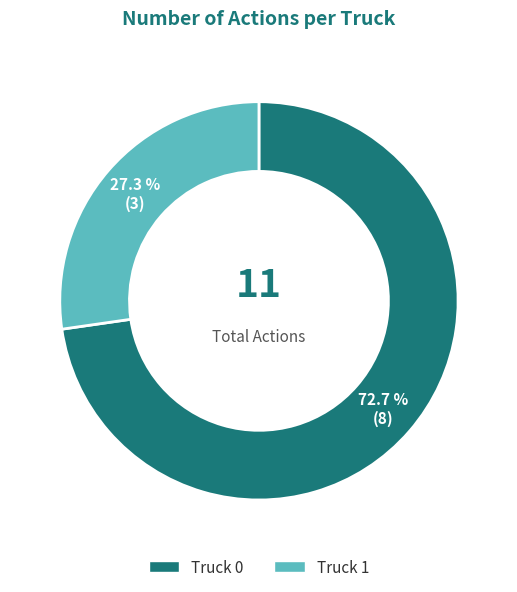

To the nearest percent, what portion does Truck 1 represent?

27%